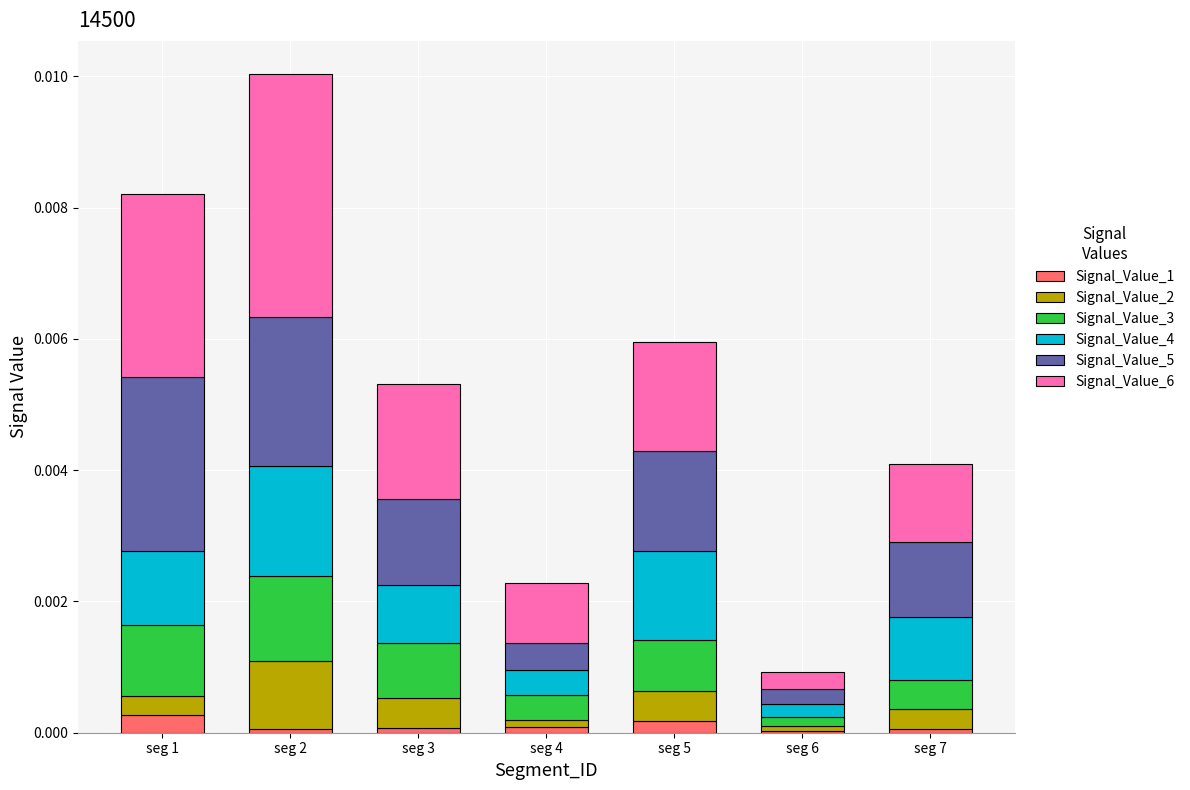

At which category is the sum across all series the highest?

seg 2